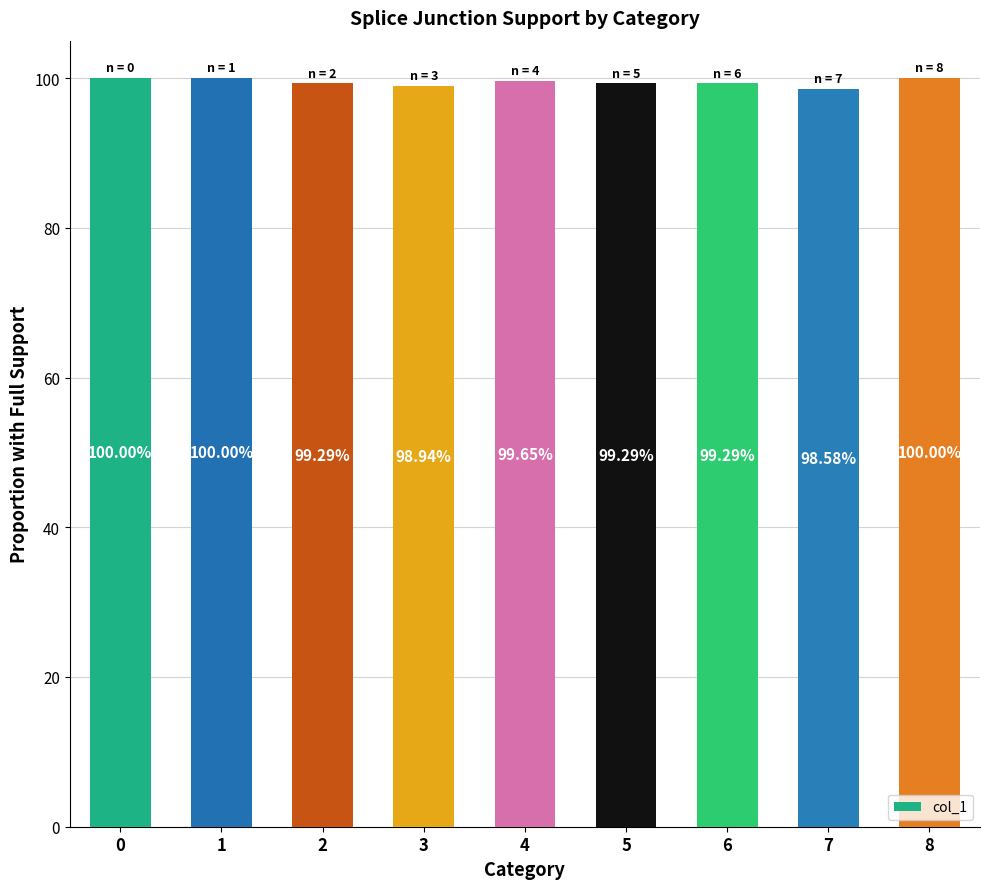

What is the difference between the maximum and minimum values?

1.4